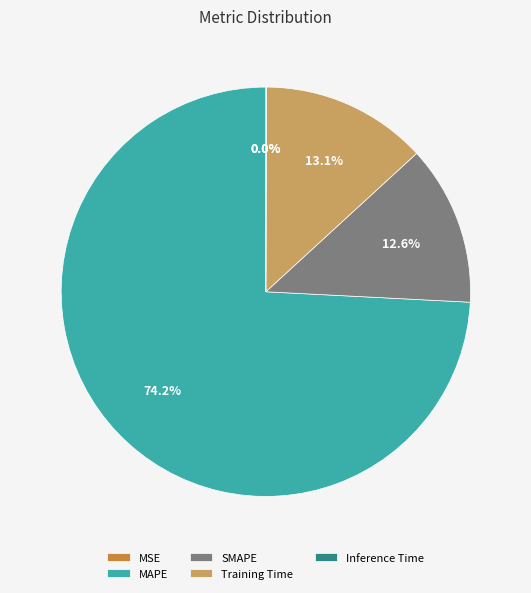

Which category has the biggest portion of the pie?

MAPE